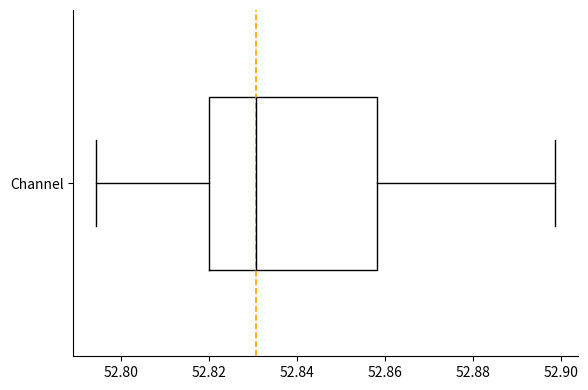

Transcribe this box plot: give where the median line is, the range the box spans, and where the two whiskers end, as read against the x-axis. The values are not printed on the chart, so give them approximately, as read against the axis.

median 52.830, box 52.820 to 52.858, whiskers 52.794 to 52.898